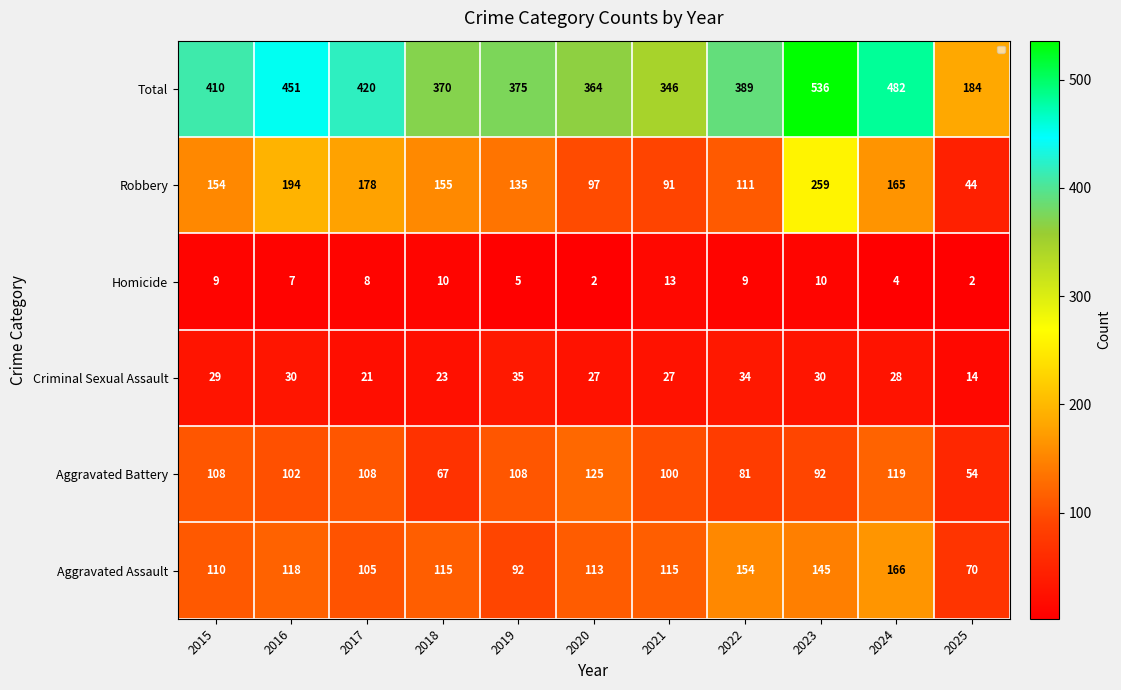

Count the number of categories in the chart.

11